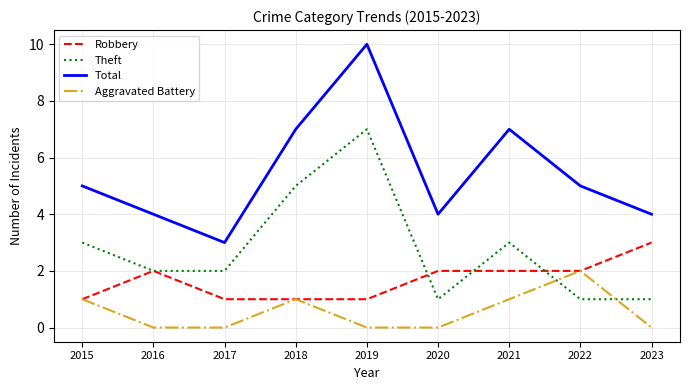

True or false: Aggravated Battery and Theft intersect in this chart.

True